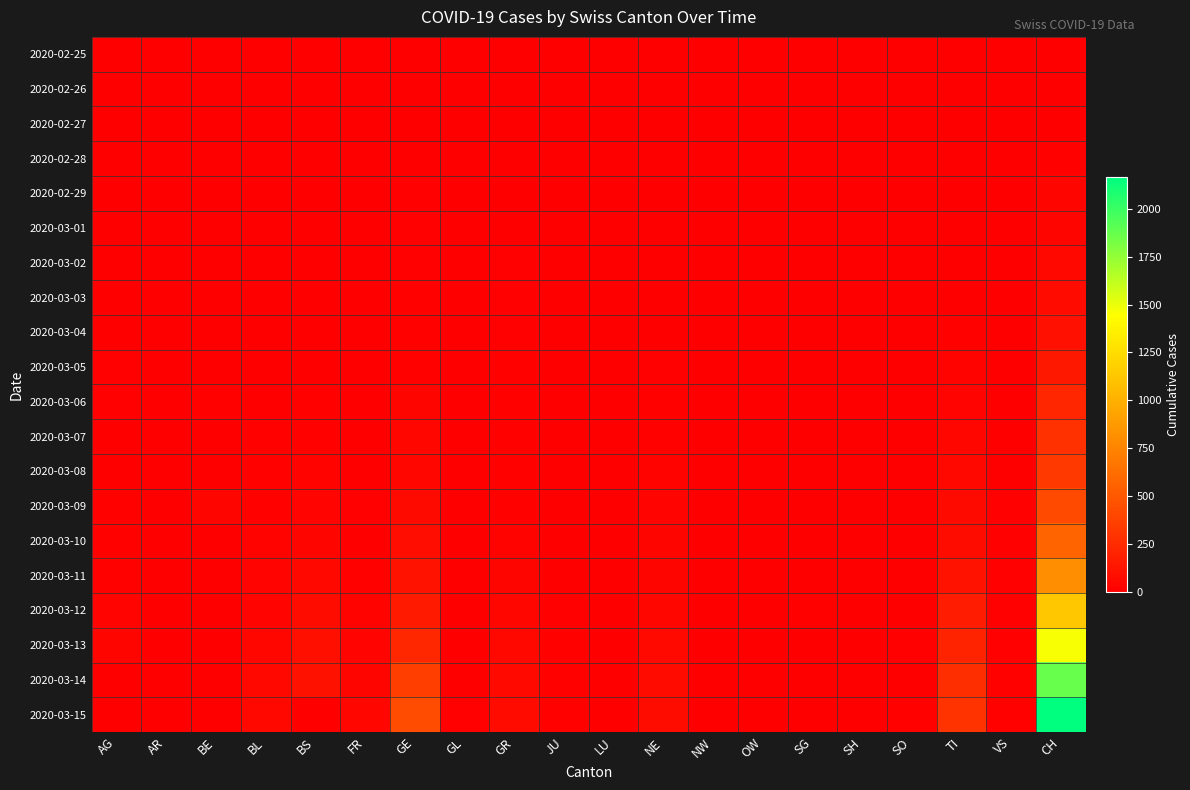

Count the number of data series in this chart.

20